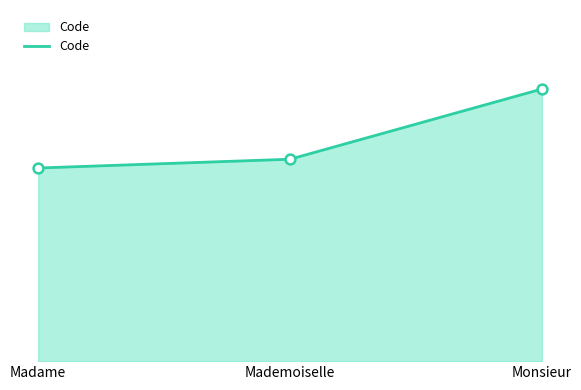

What is the change in value from Mademoiselle to Monsieur?

+8